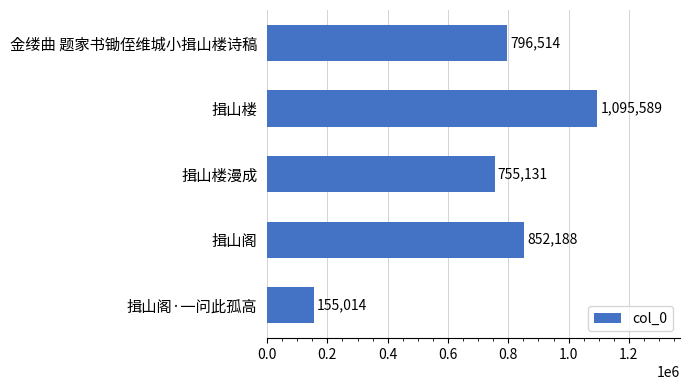

Reading top to bottom, what are all the values shown in this chart?

金缕曲 题家书锄侄维城小揖山楼诗稿=796514	揖山楼=1095589	揖山楼漫成=755131	揖山阁=852188	揖山阁·一问此孤高=155014